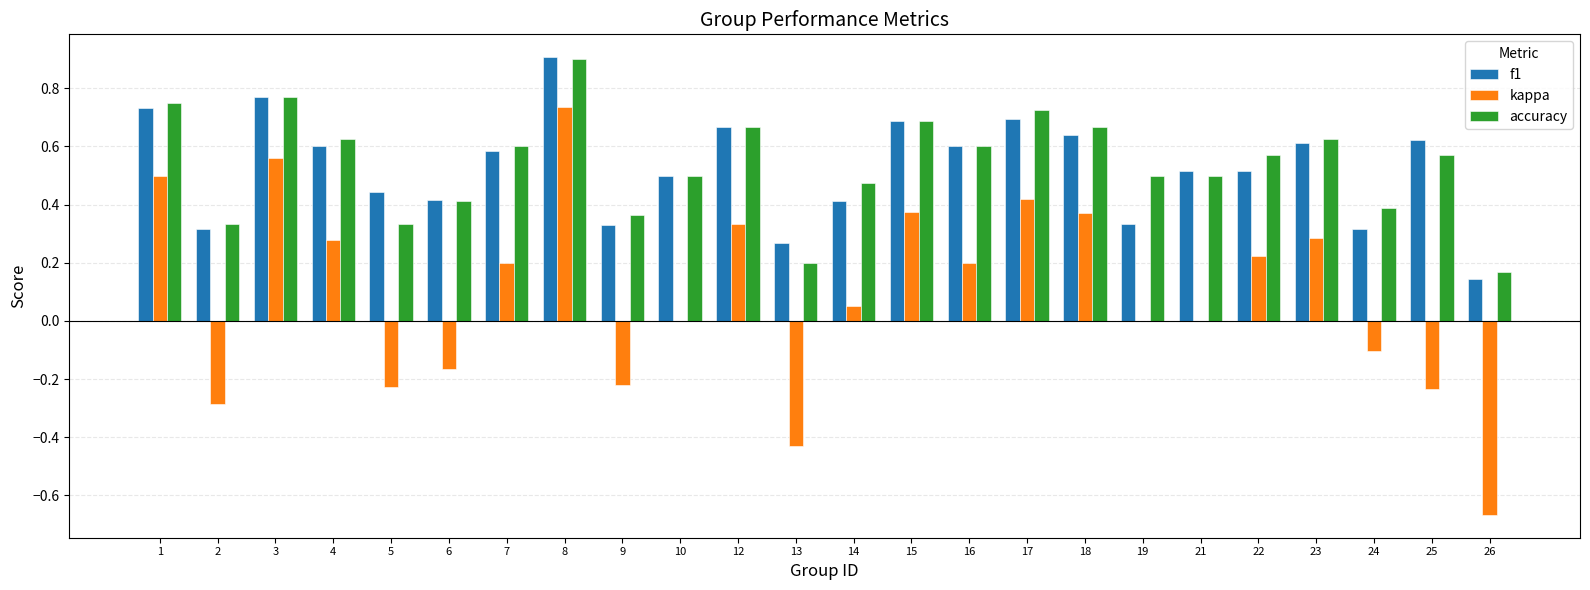

What are all the series names shown in the legend?

f1, kappa, accuracy